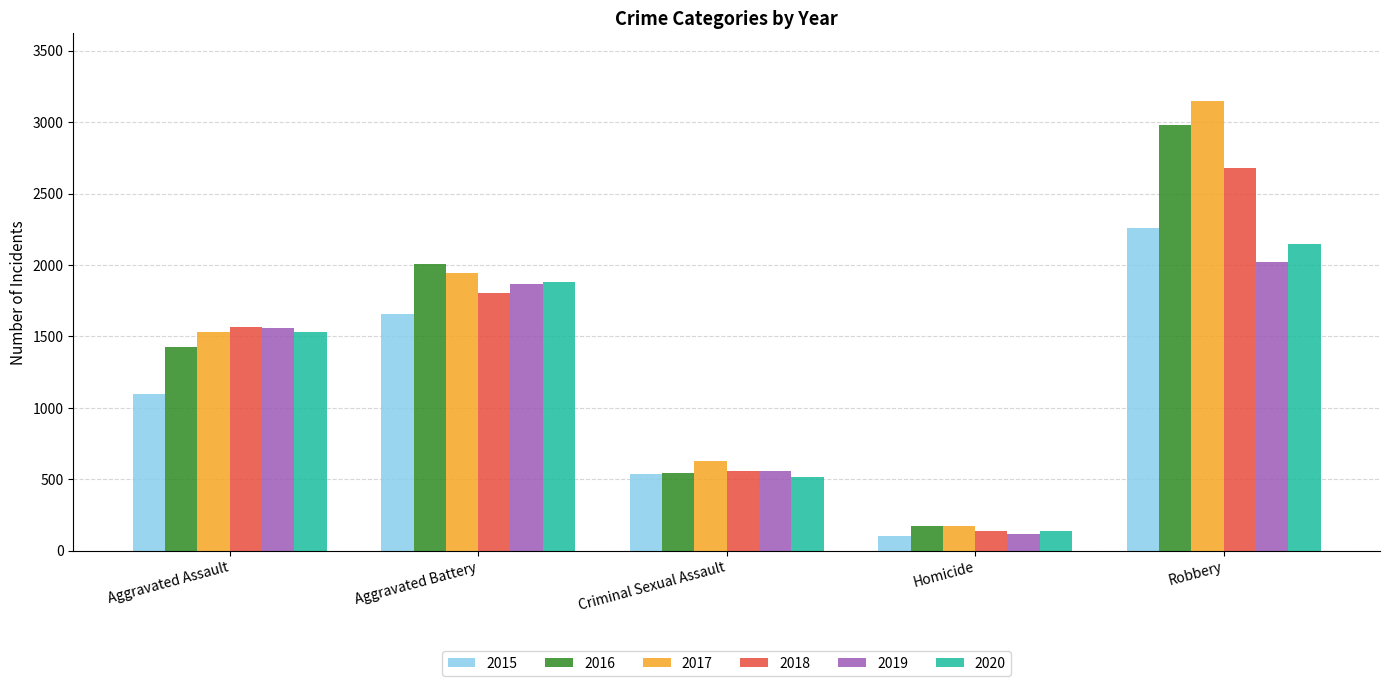

What is the spread (max minus min) of values at Robbery?

1126